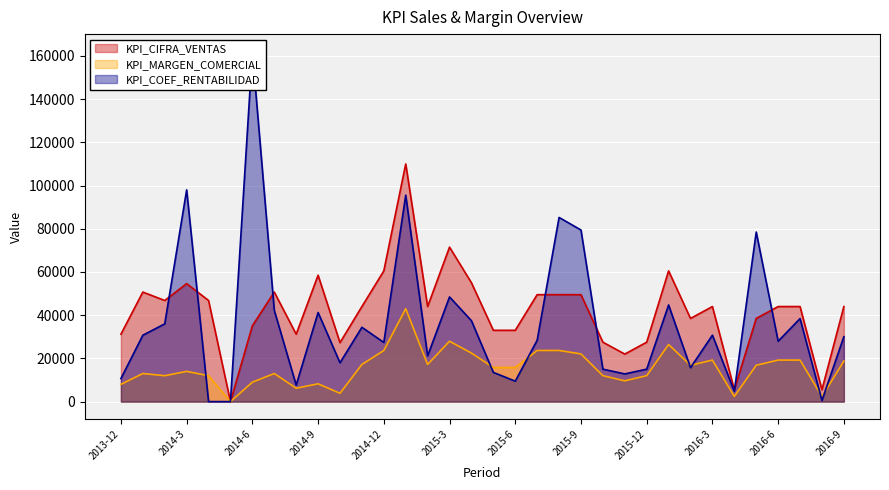

What is the difference between the maximum and second lowest values in the KPI_CIFRA_VENTAS series?

104500